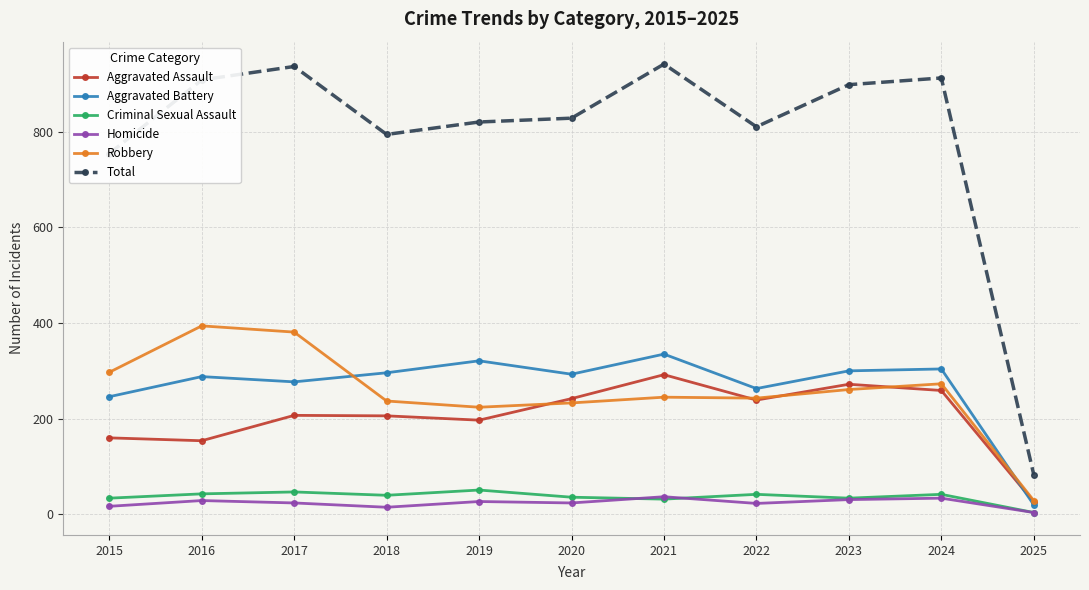

What is the total value across all series at 2016?

1816